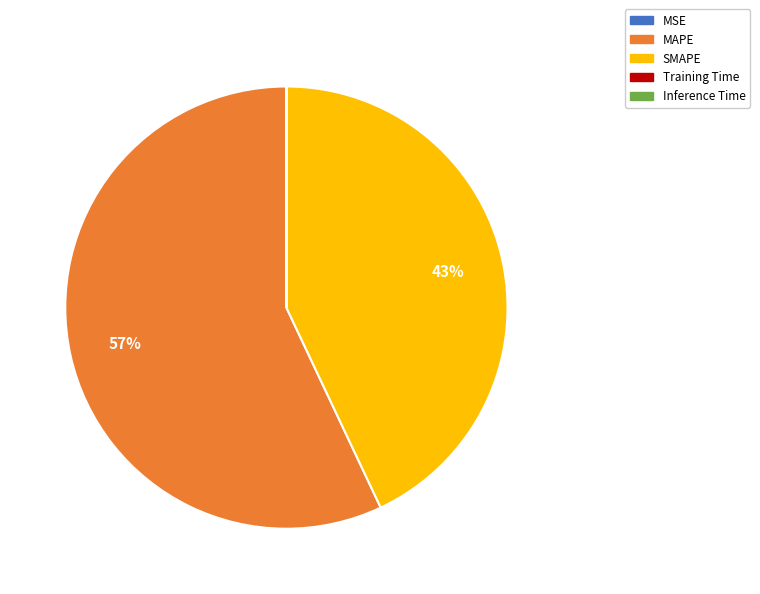

Is it true that SMAPE is 43% of the pie?

True